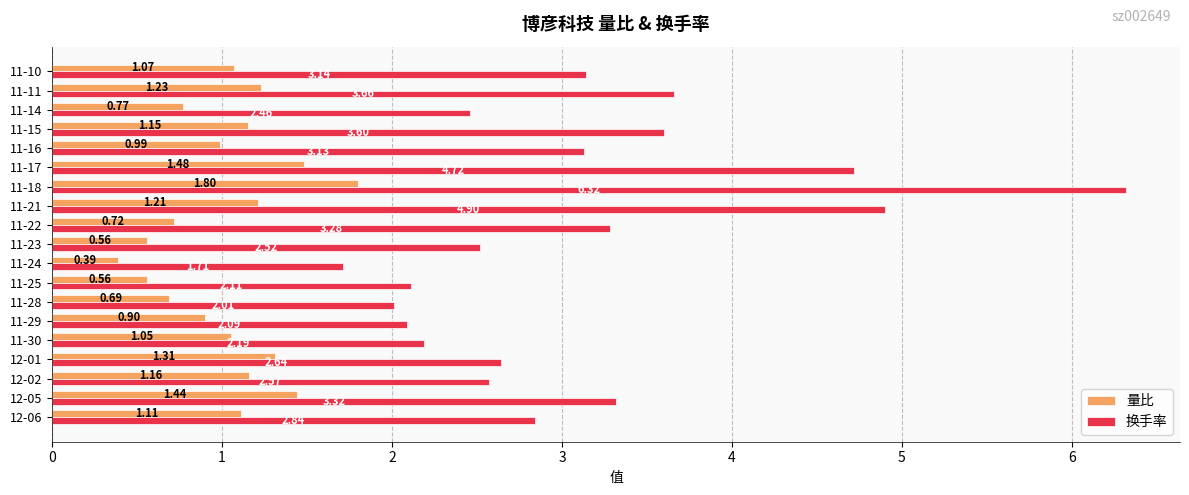

What is the sum of the 换手率 values at 12-02 and 11-29?

4.7